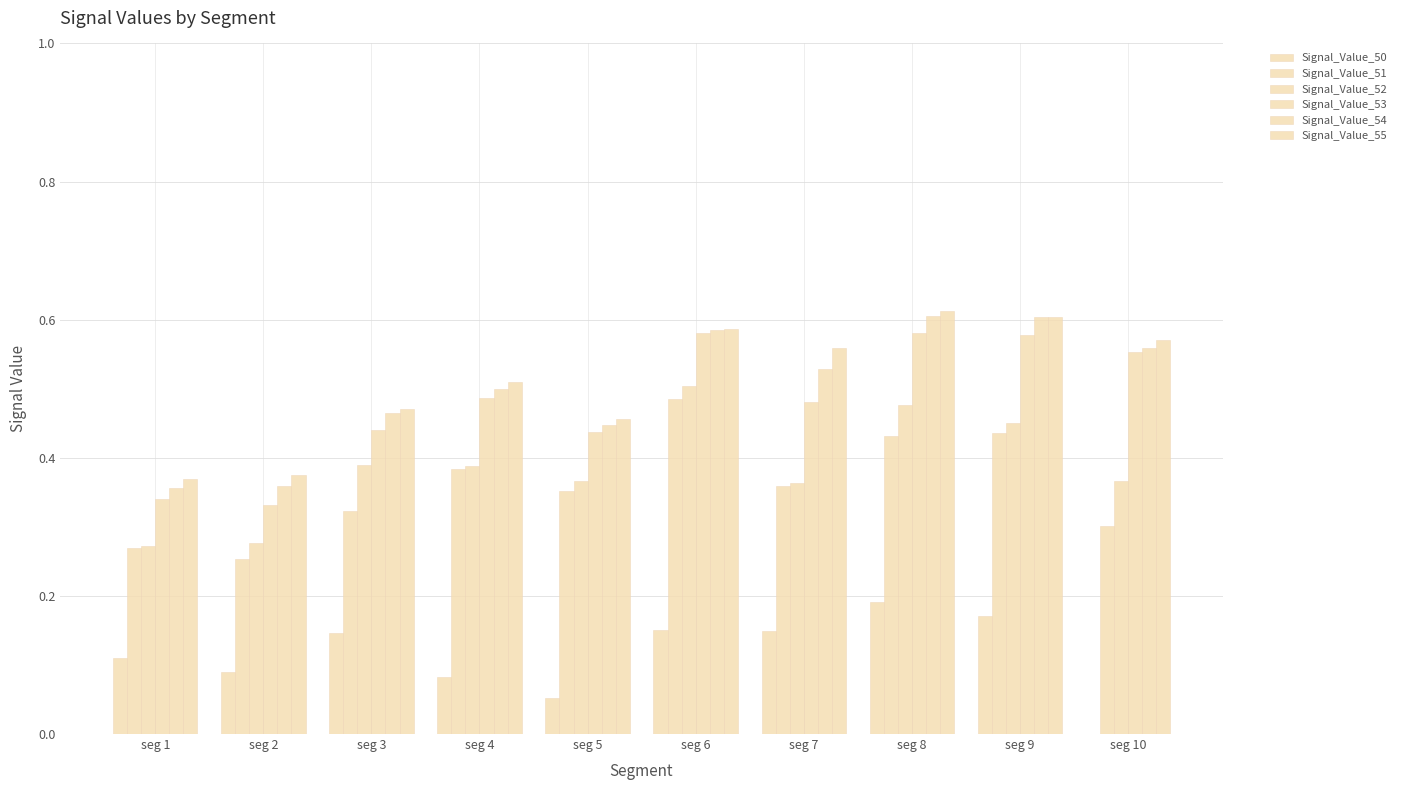

Count the number of categories in the chart.

10